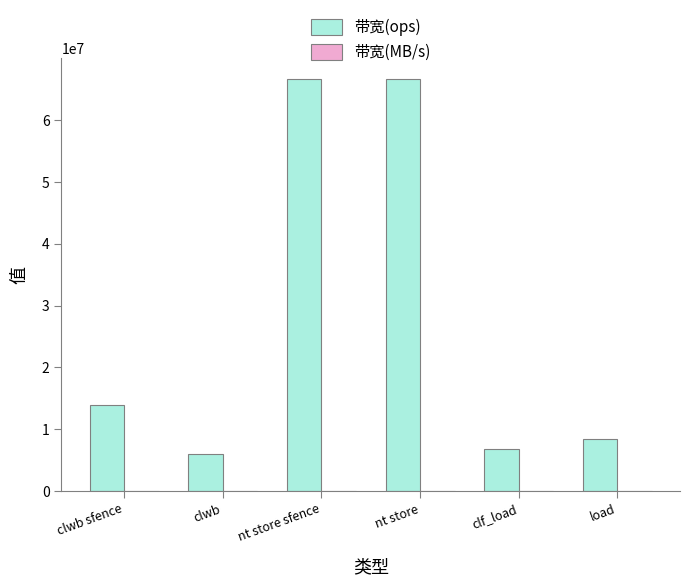

Which series has the largest total across all categories?

带宽(ops)